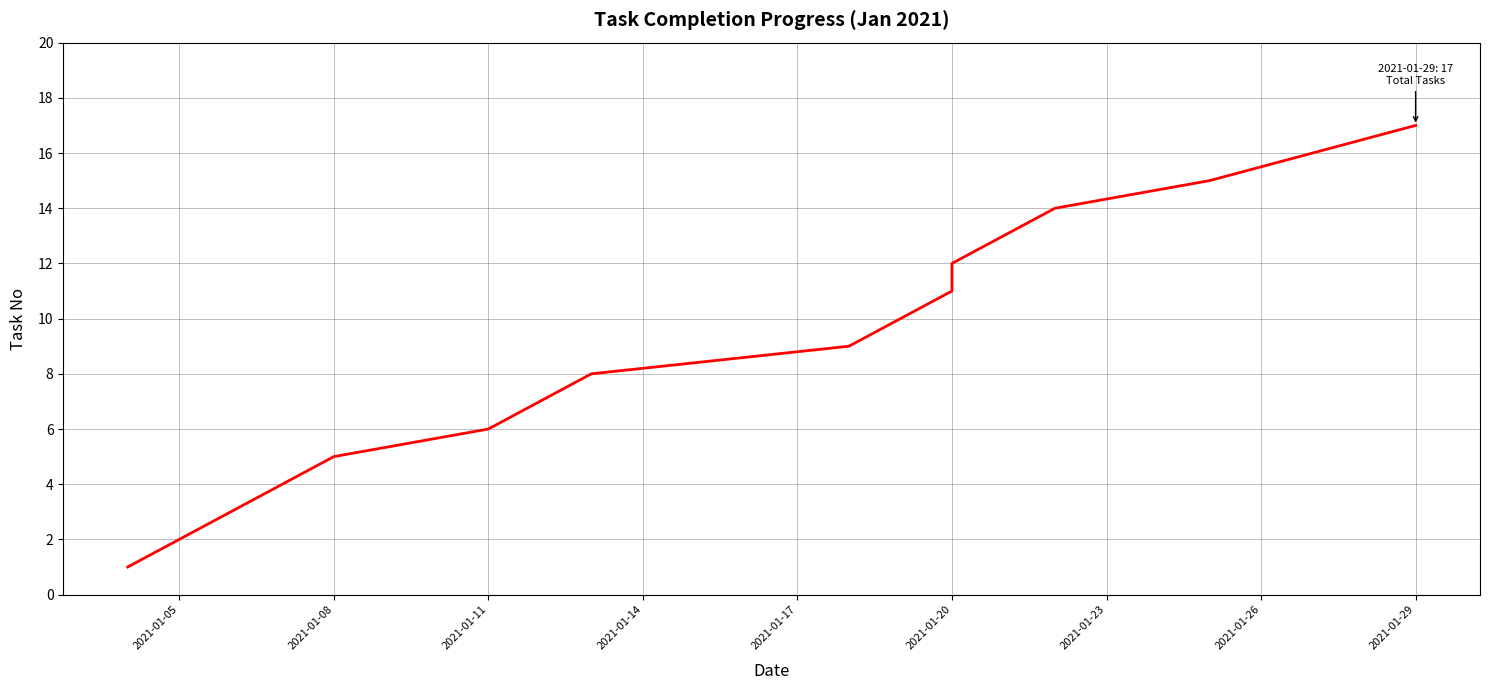

Which has a higher value, 2021-01-23 or 2021-01-14?

2021-01-23